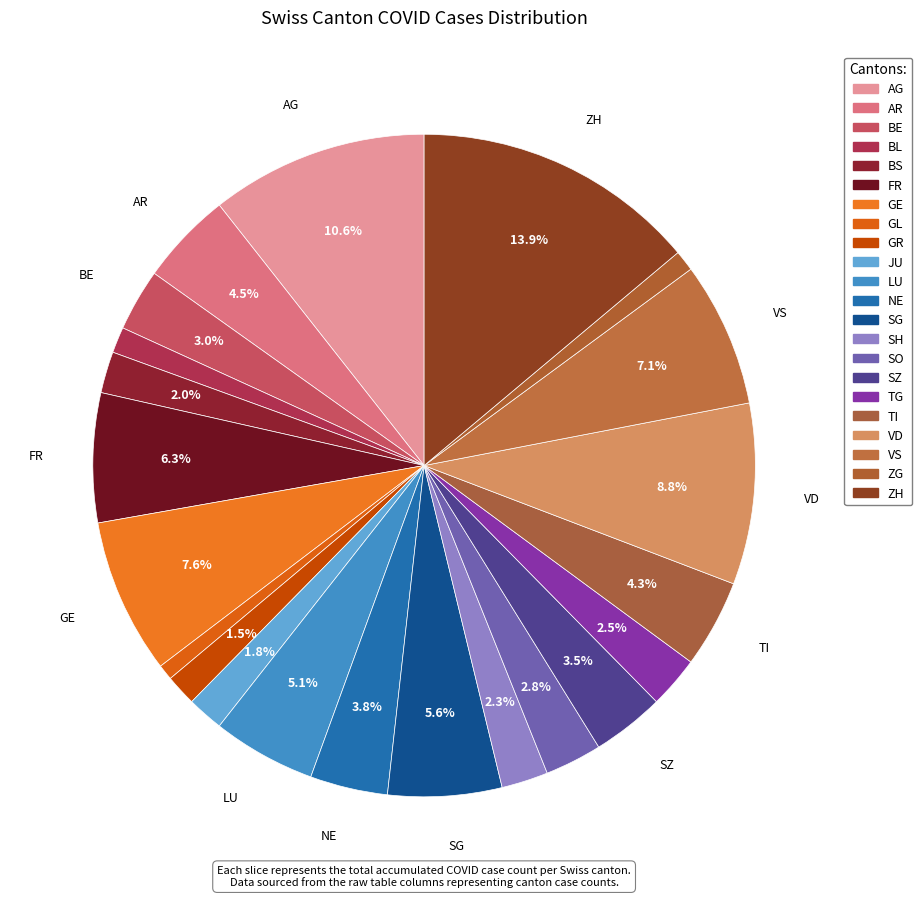

Count the number of slices in the pie.

22